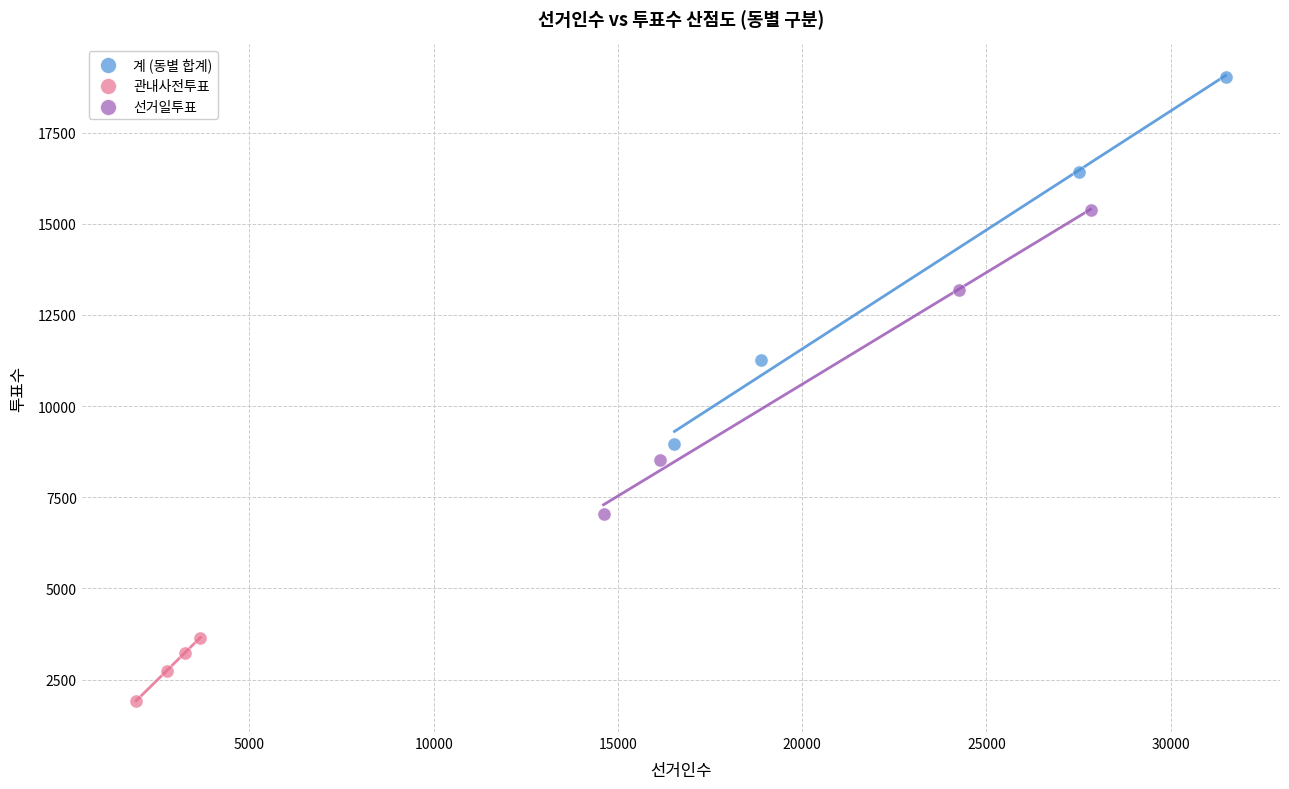

What are all the series names shown in the legend?

계 (동별 합계), 관내사전투표, 선거일투표